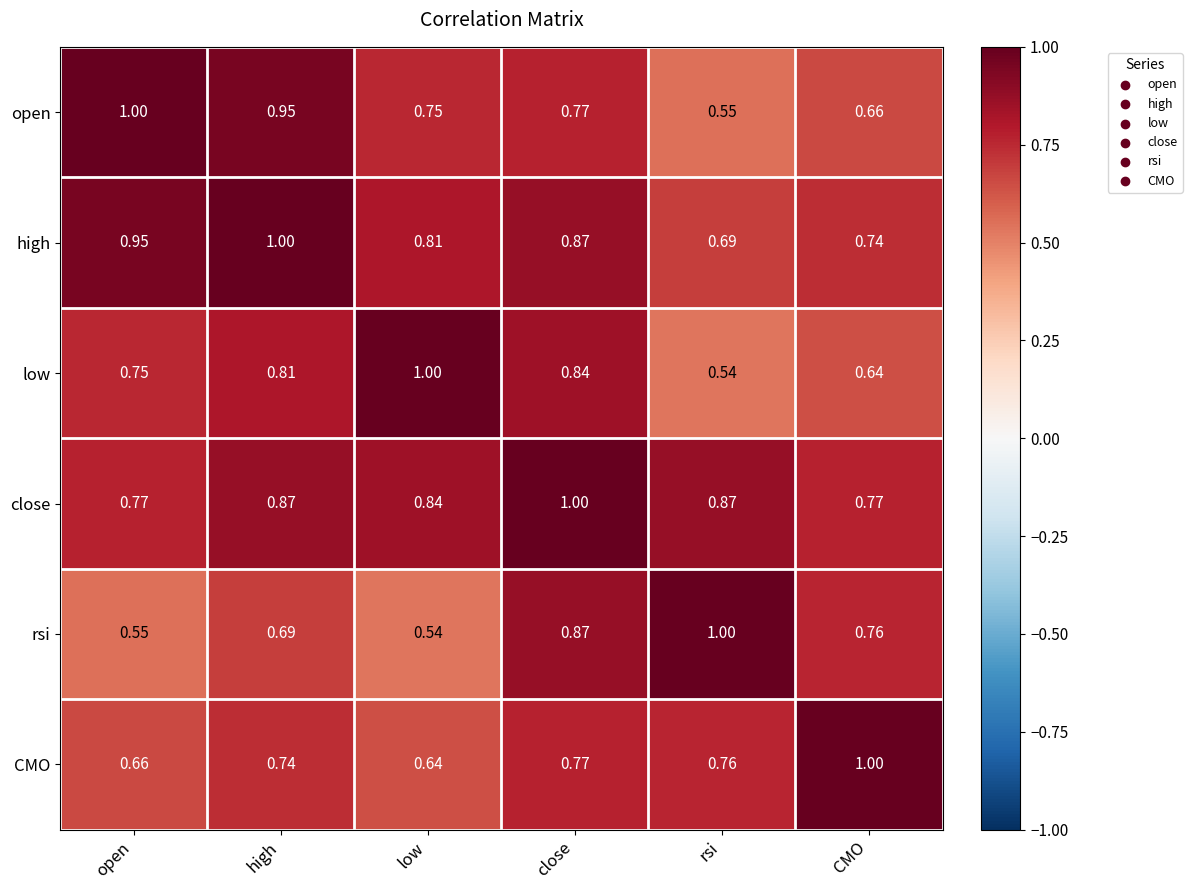

At which label is high closest to 0?

rsi